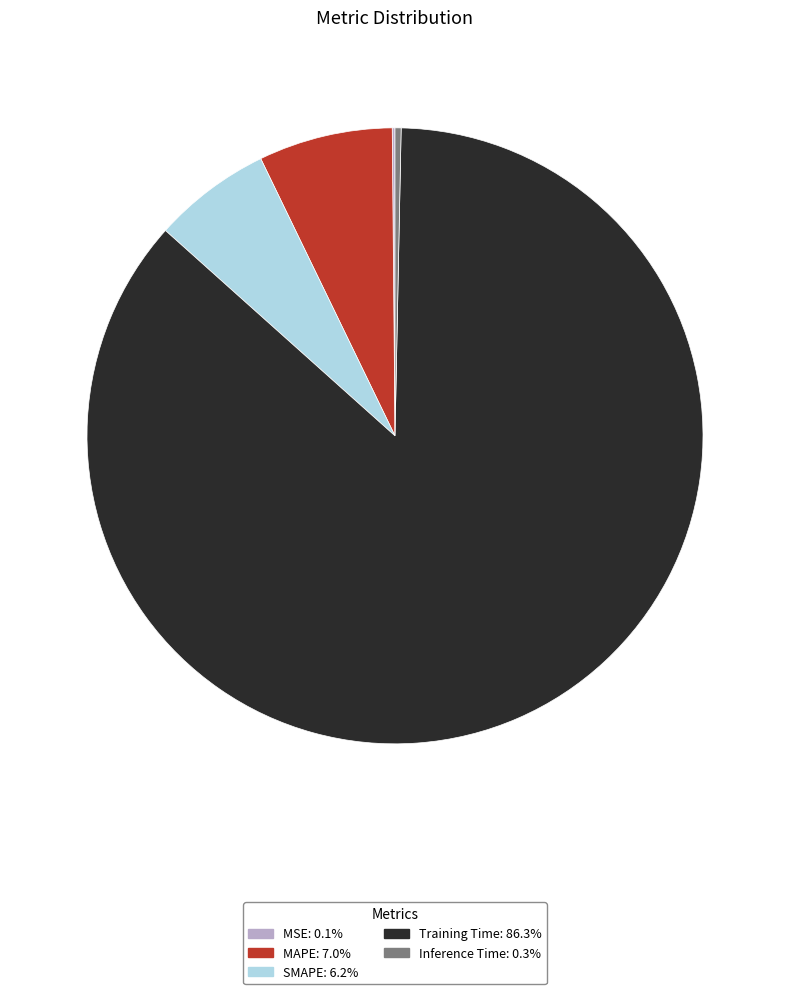

Which has a higher value, Inference Time or MAPE?

MAPE